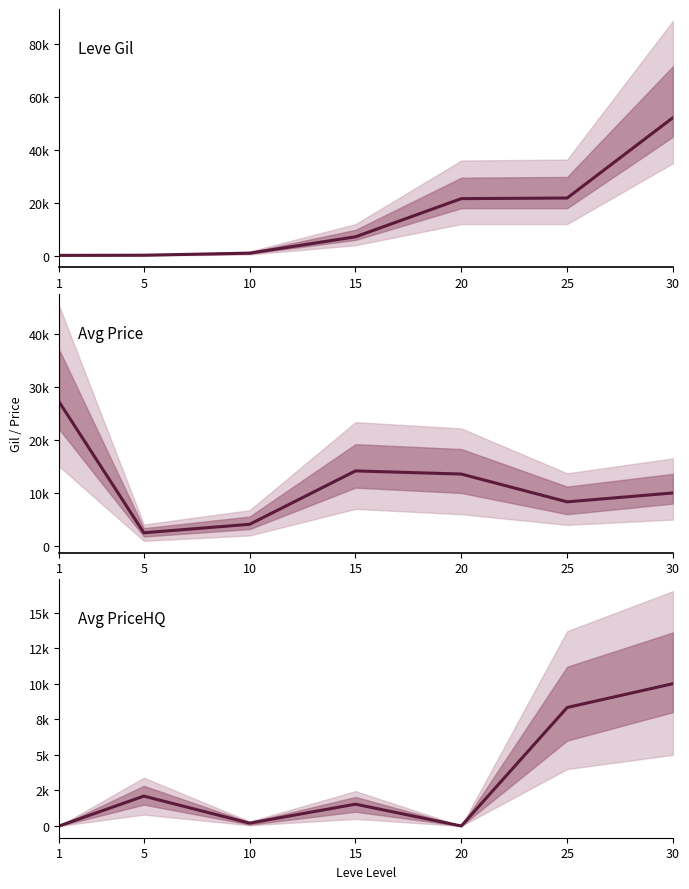

How many intersections are there between currentAveragePriceHQ and Leve Gil?

2